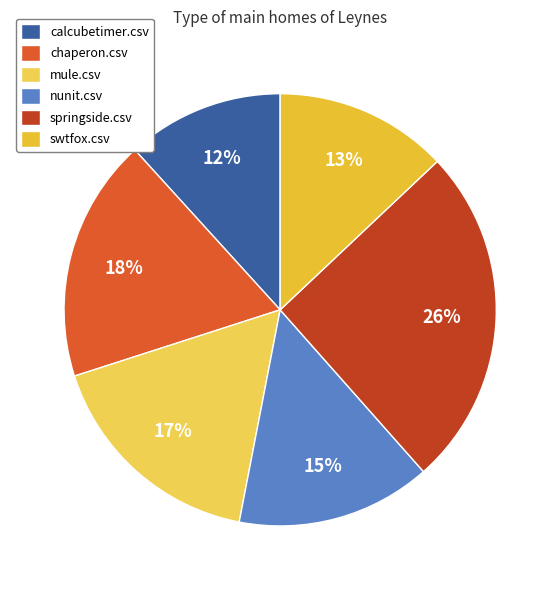

To the nearest percent, what is the difference between the swtfox.csv and springside.csv slice percentages?

13%